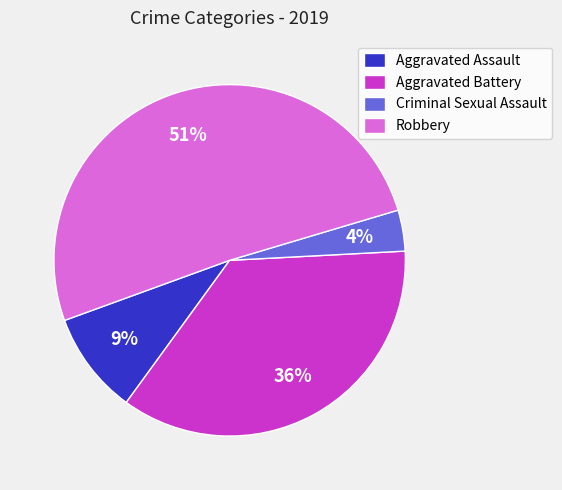

How many segments does this pie chart have?

4